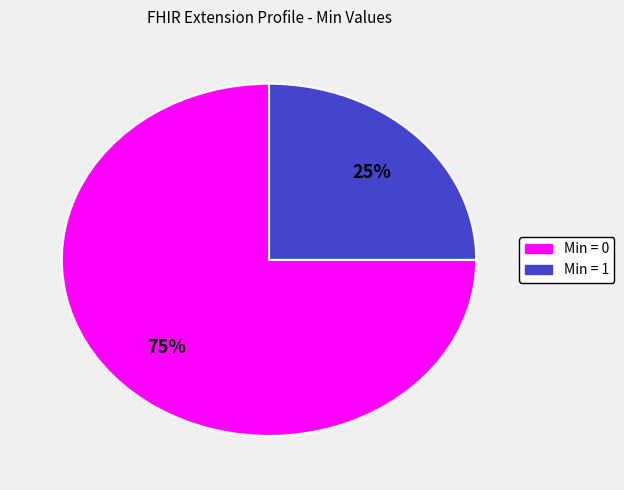

To the nearest percent, what is the difference between the largest and smallest slice percentages?

50%